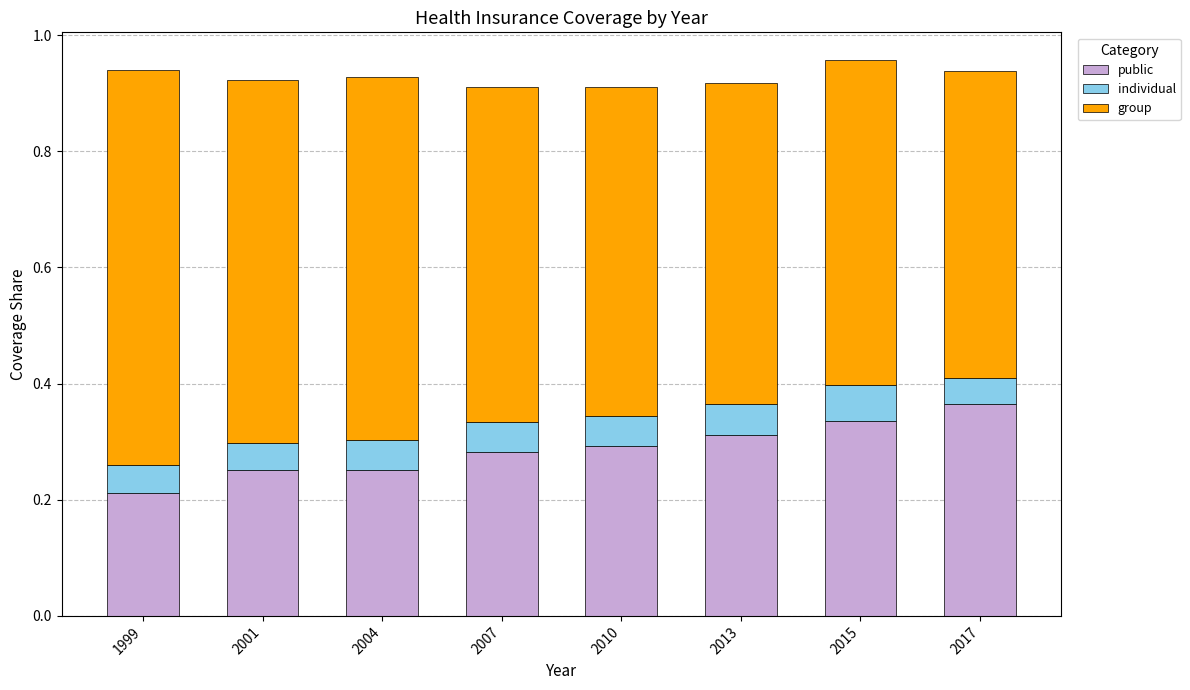

How many categories are shown in the chart?

8